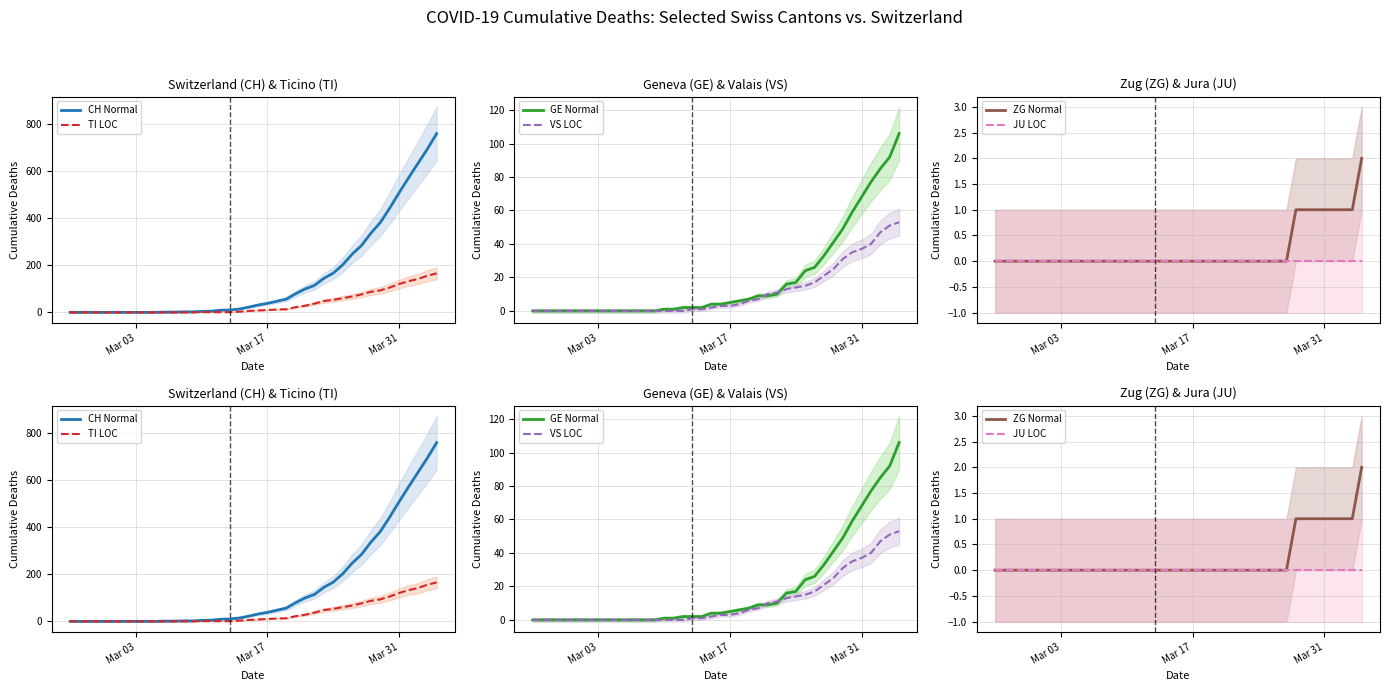

Which series has the largest total across all categories?

CH Normal